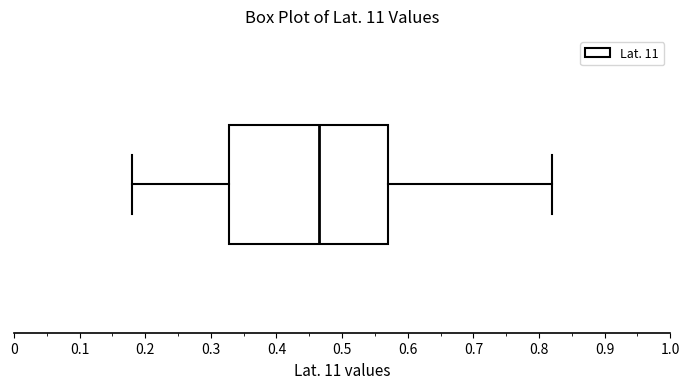

Transcribe this box plot: give where the median line is, the range the box spans, and where the two whiskers end, as read against the x-axis. The values are not printed on the chart, so give them approximately, as read against the axis.

median 0.47, box 0.33 to 0.57, whiskers 0.18 to 0.82